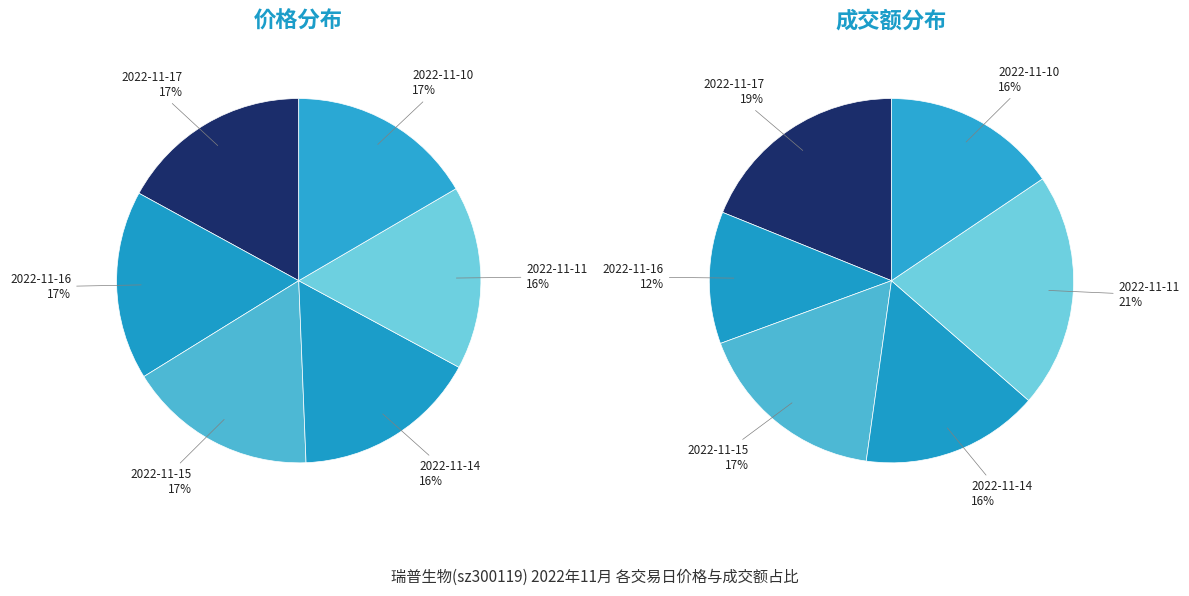

Which category has the biggest portion of the pie?

2022-11-11